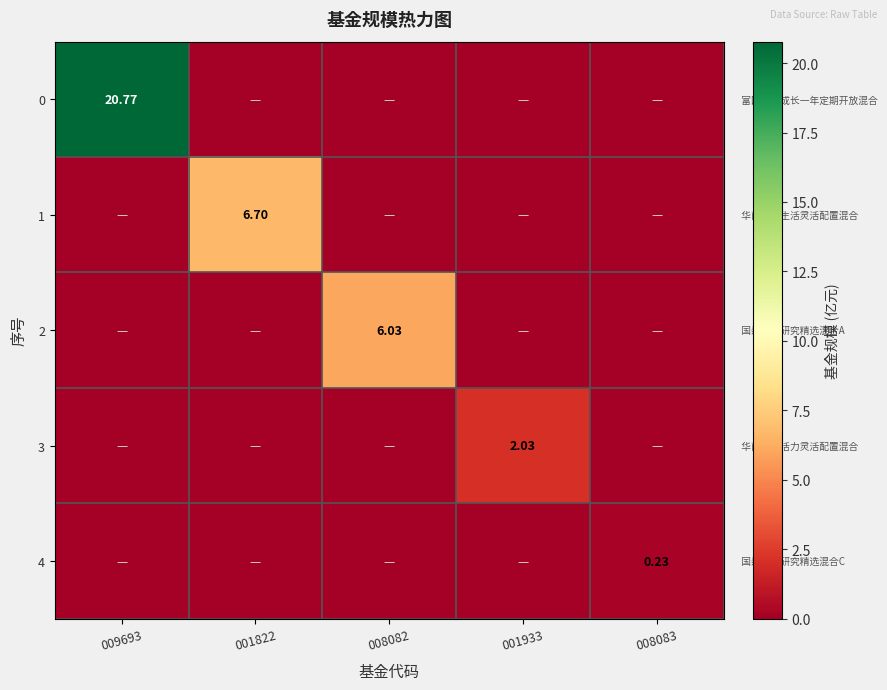

What is the average value of the 0 series?

4.2